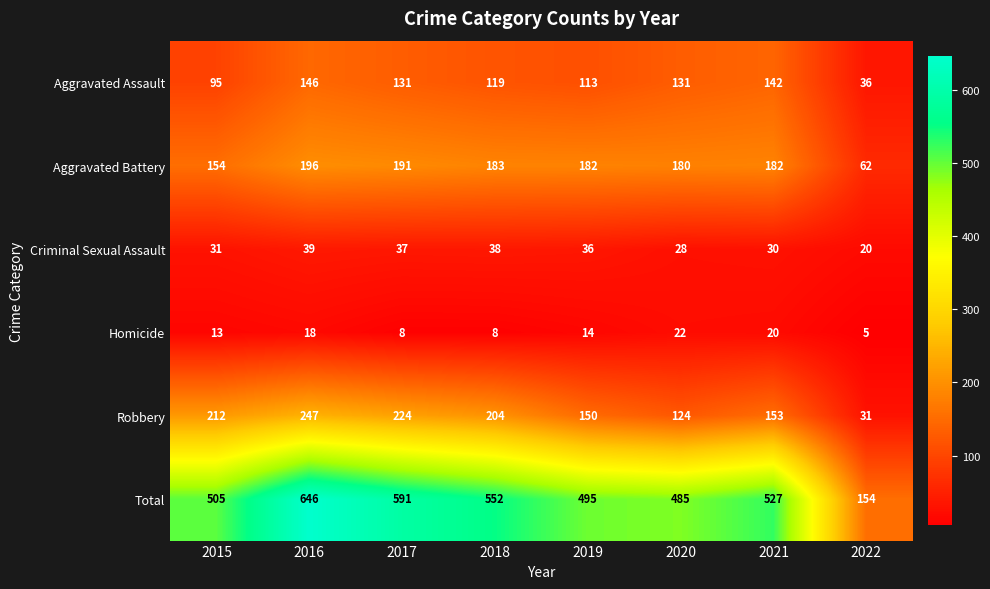

True or false: Homicide has a value of 8 at 2017.

True